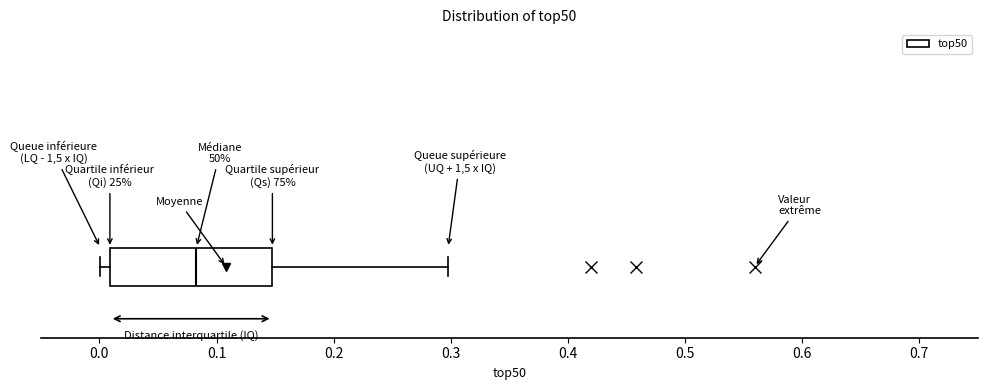

Read this box plot against the x-axis: the position of the median line, the range covered by the box, and the ends of both whiskers. The values are not printed on the chart, so give them approximately, as read against the axis.

median 0.08, box 0.01 to 0.15, whiskers 0.00 to 0.30